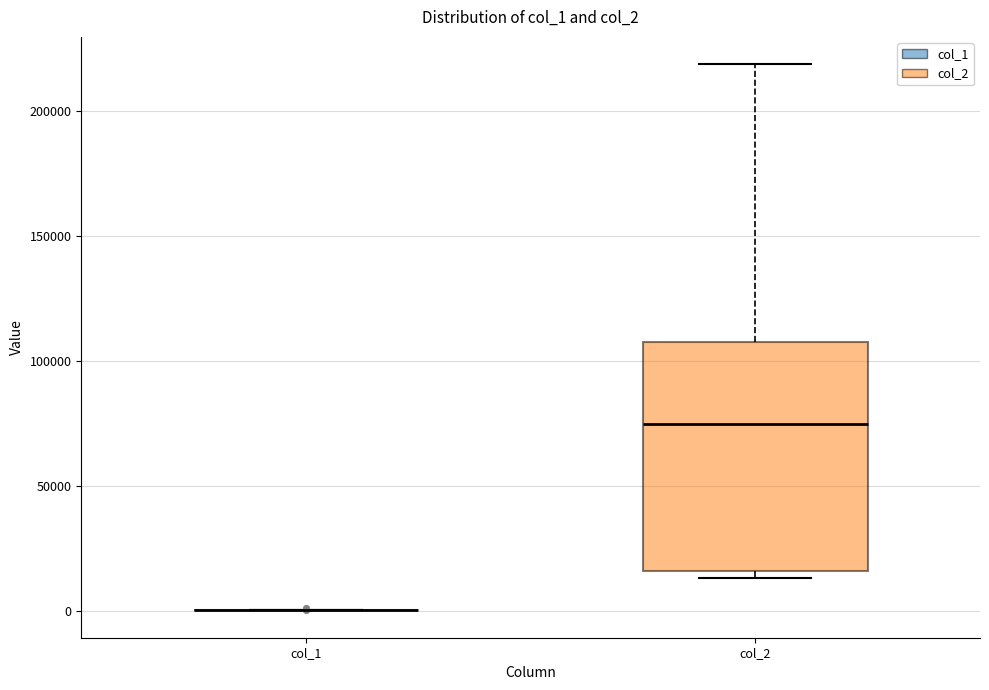

Comparing the boxes themselves (not the whiskers), which one is the tallest?

col_2